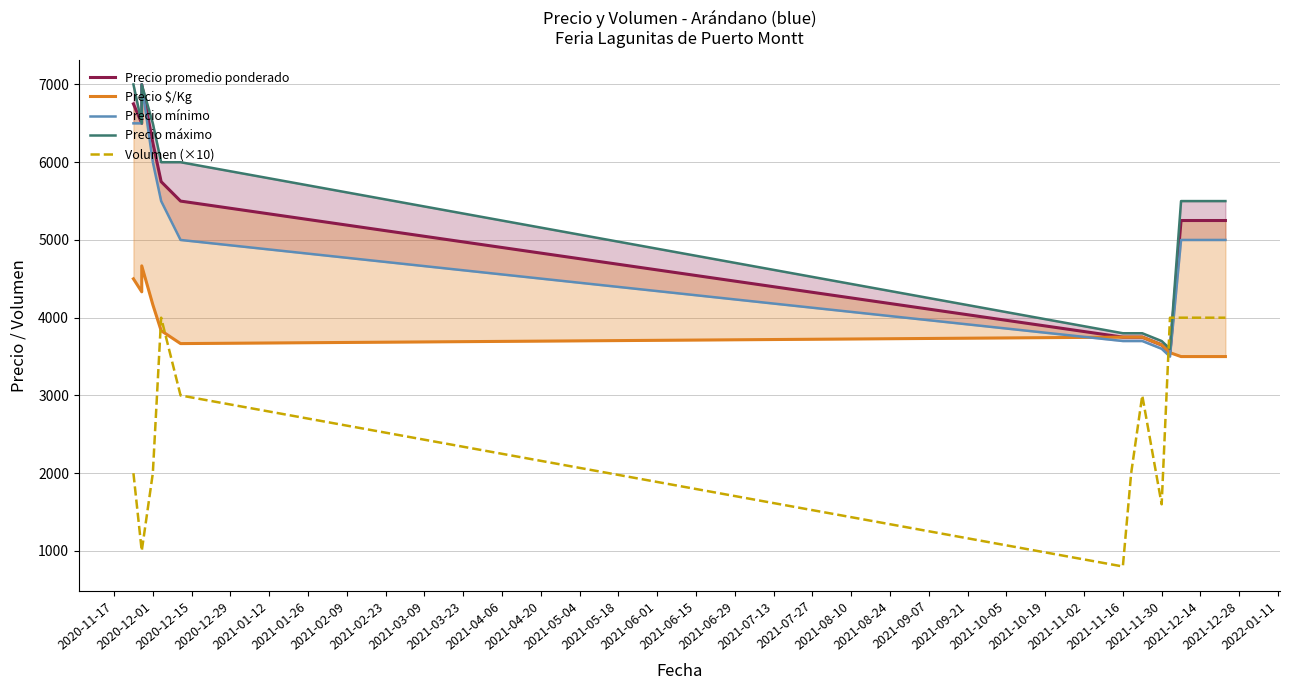

How many lines are shown in the chart?

5